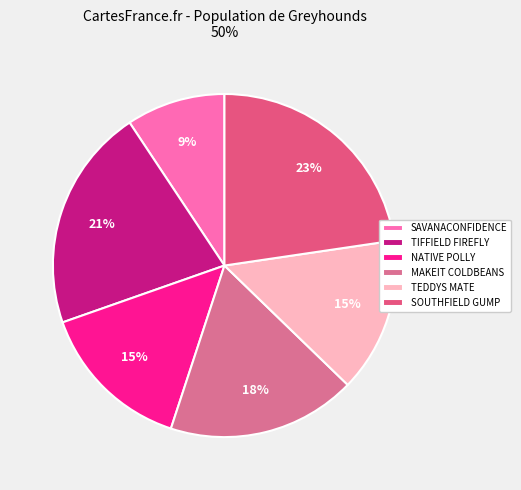

What is the smallest slice in the pie chart?

SAVANACONFIDENCE